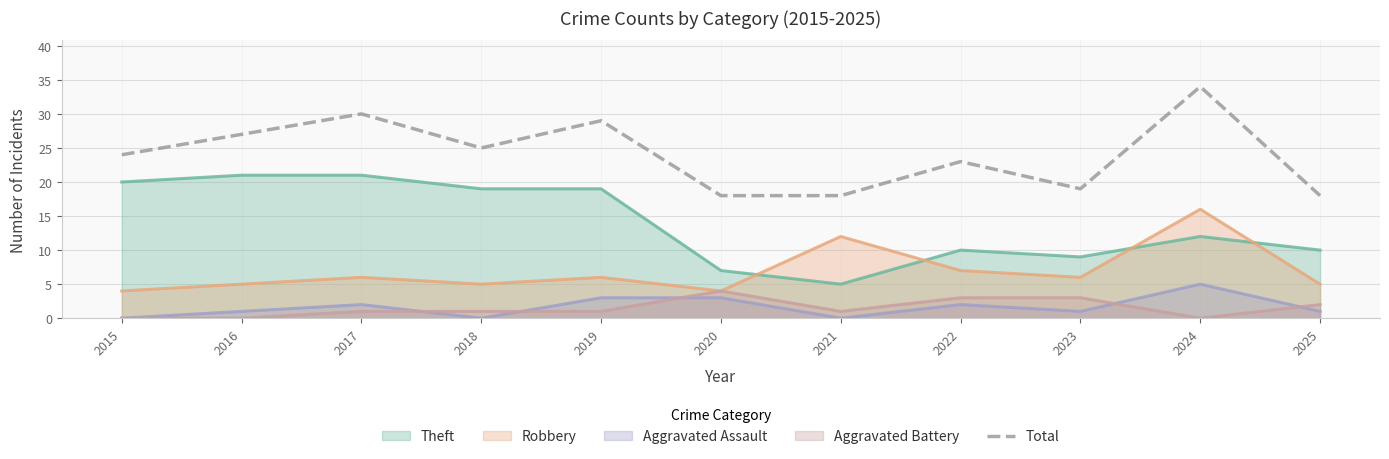

How many data points are above 24?

5